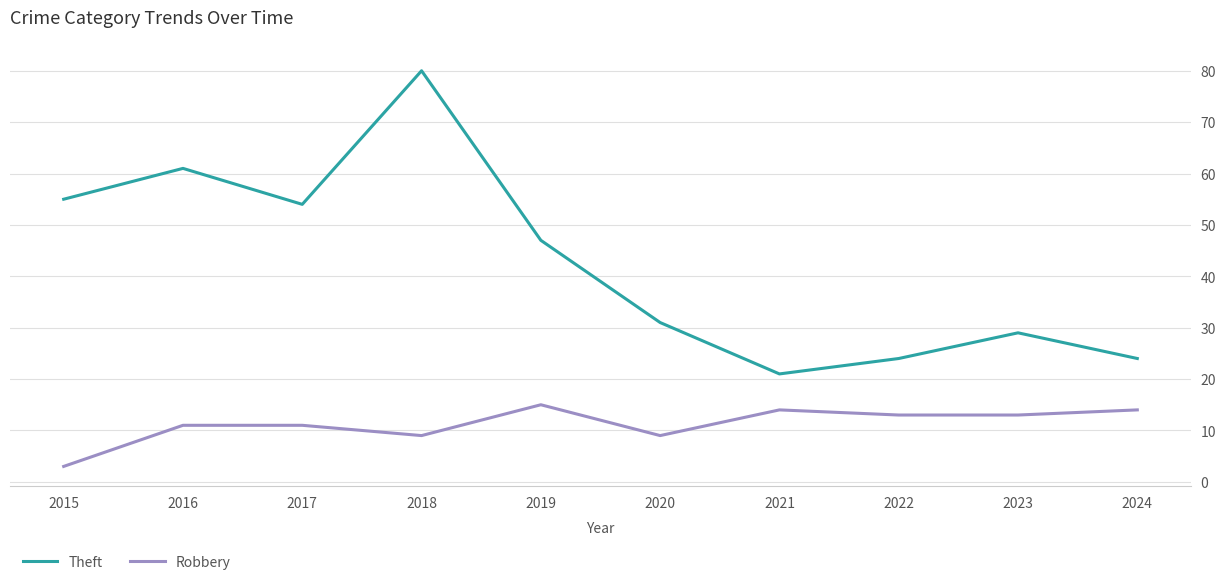

Reading left to right, what are all the values shown in this chart?

Theft: 55	61	54	80	47	31	21	24	29	24
Robbery: 3	11	11	9	15	9	14	13	13	14